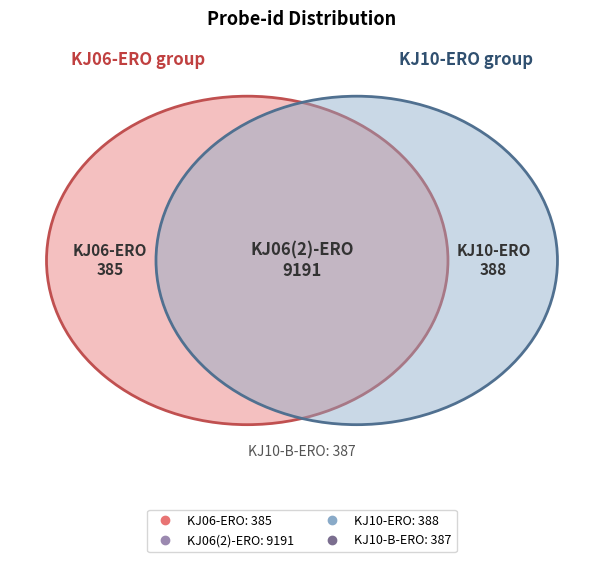

Which category has the smallest portion of the pie?

KJ06-ERO